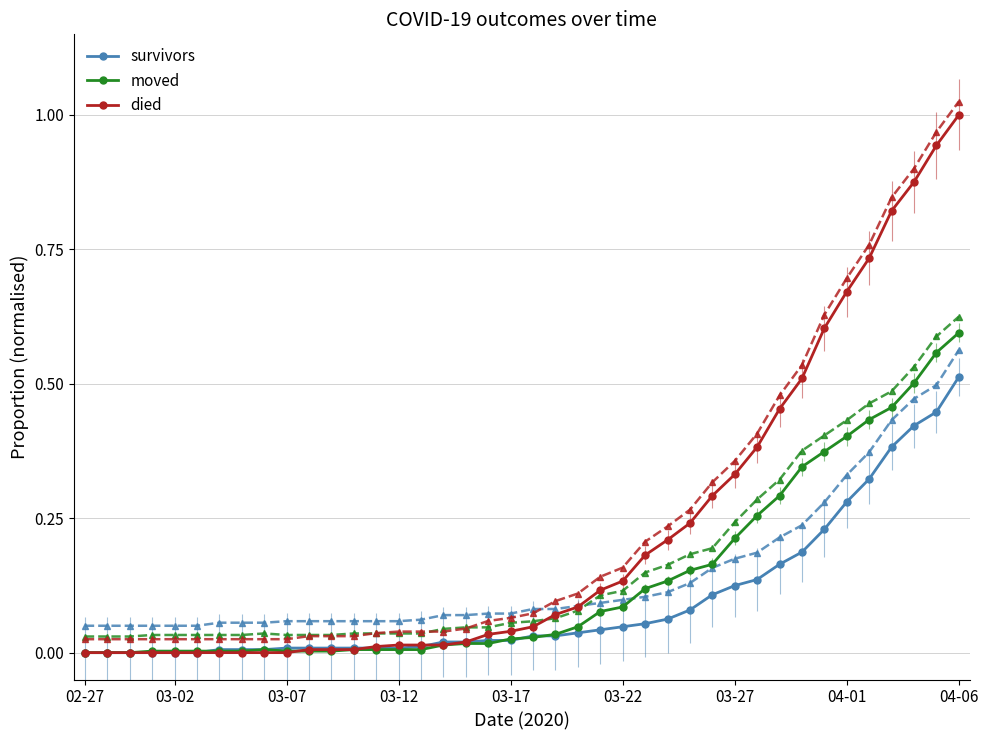

Is it true that moved equals 0.3 at 27?

False